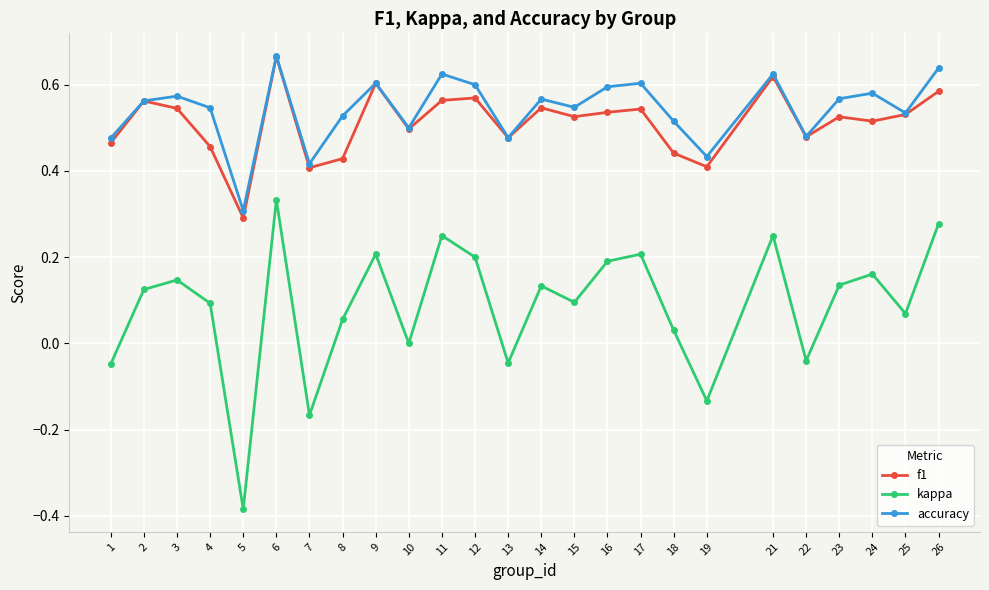

The f1 series shows 0.8 at 22. True or false?

False